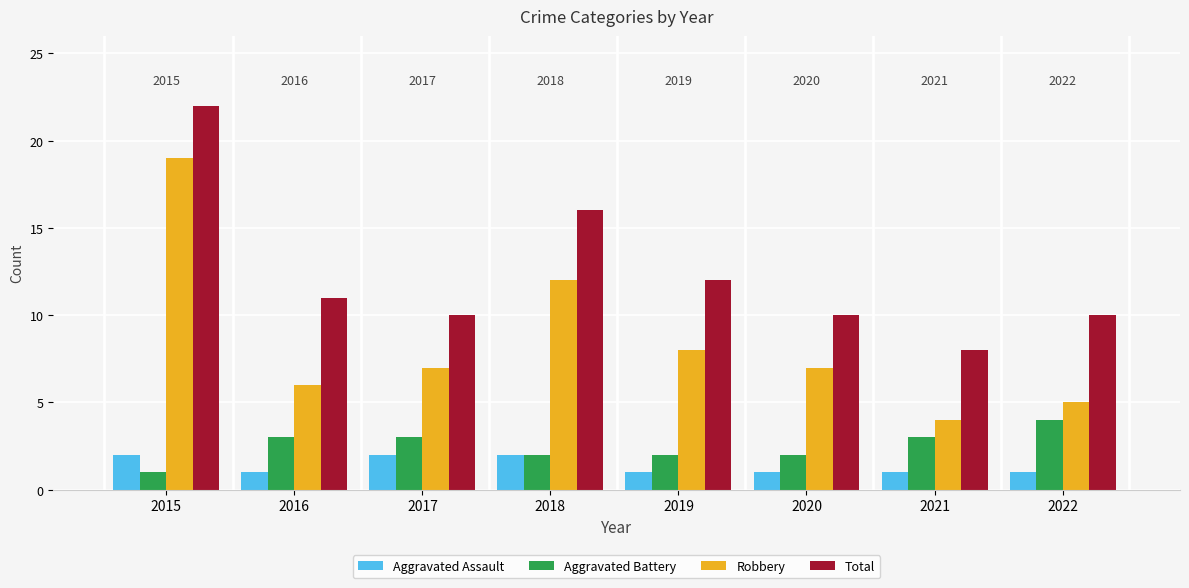

Where does the Robbery series first go above 7?

2015